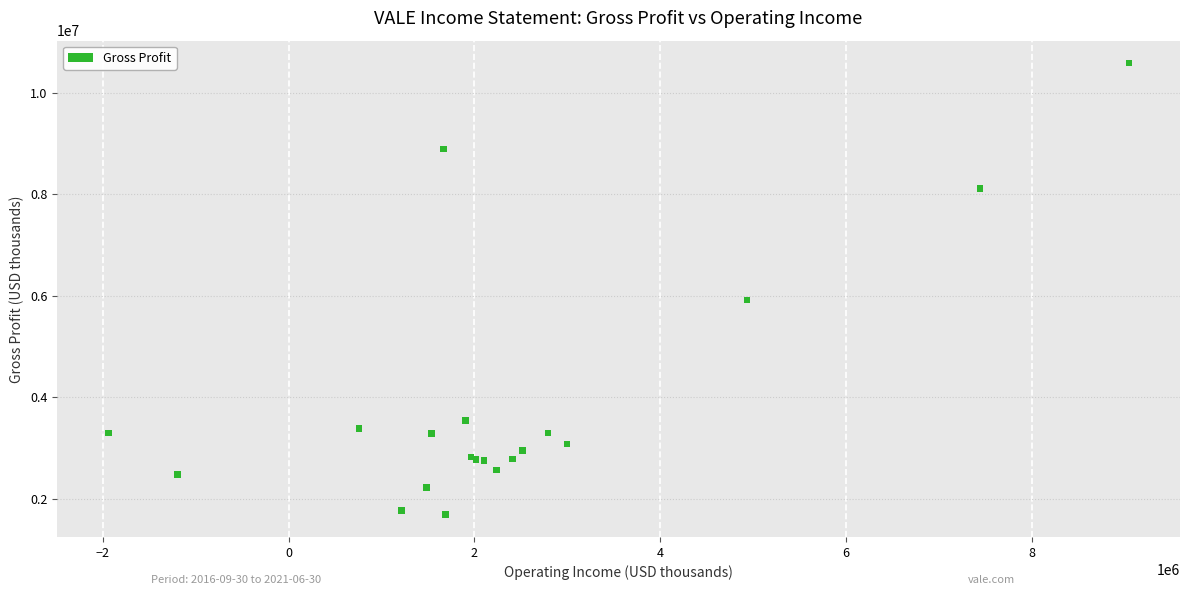

What Y value in the scatter plot is closest to 6133150?

5912700